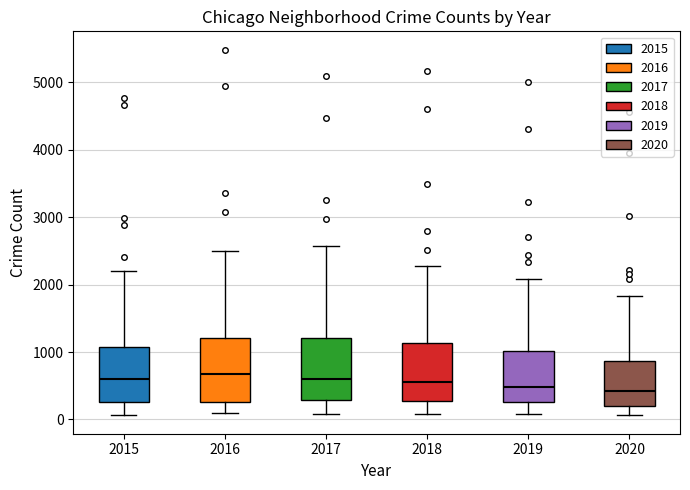

Reading left to right, read every box against the y-axis: the position of its median line, the range the box covers, and the ends of its whiskers. The values are not printed on the chart, so give them approximately, as read against the axis.

2015: median 600, box 300 to 1100, whiskers 100 to 2200
2016: median 700, box 300 to 1200, whiskers 100 to 2500
2017: median 600, box 300 to 1200, whiskers 100 to 2600
2018: median 600, box 300 to 1100, whiskers 100 to 2300
2019: median 500, box 300 to 1000, whiskers 100 to 2100
2020: median 400, box 200 to 900, whiskers 100 to 1800